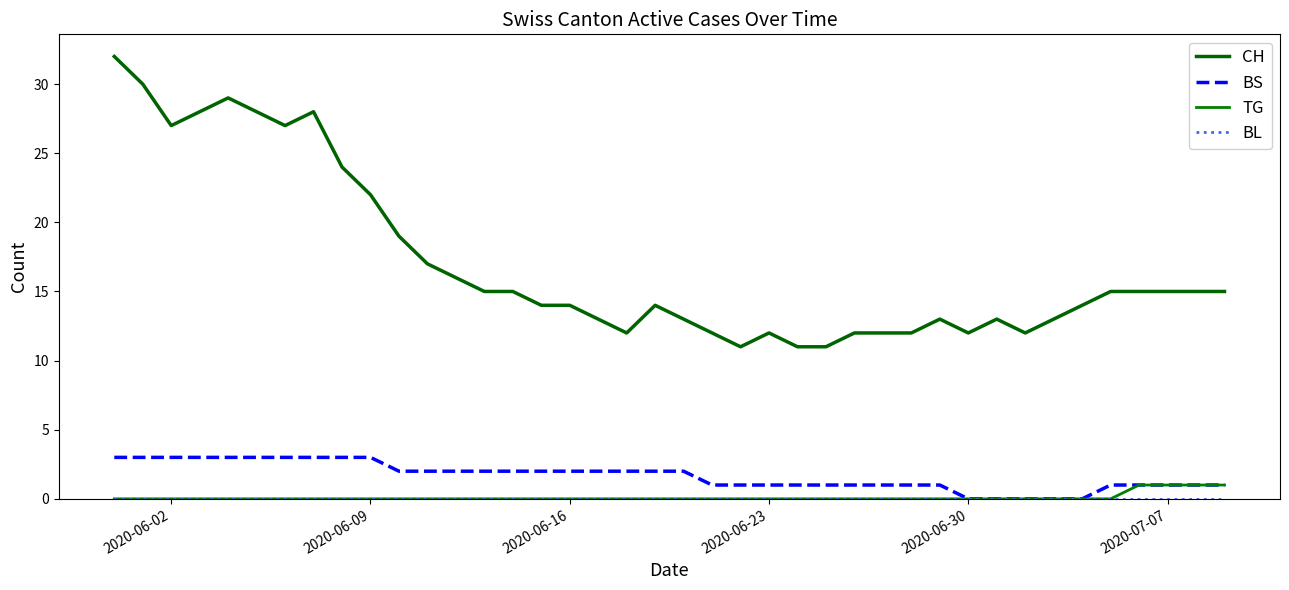

Count the number of categories in the chart.

40